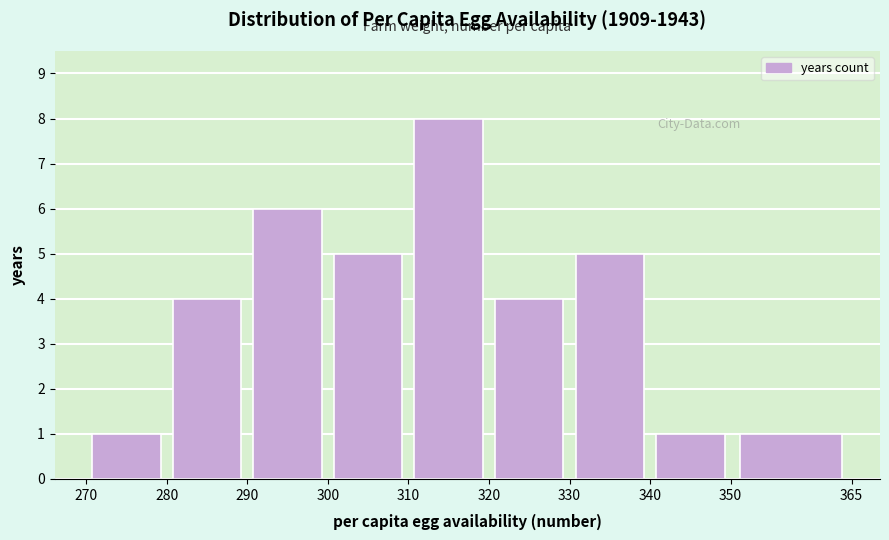

Reading left to right, list every bar in this chart as the range it spans on the x-axis followed by its height. The values are not printed on the chart, so give them approximately, as read against the axis.

270 to 280: 1
280 to 290: 4
290 to 300: 6
300 to 310: 5
310 to 320: 8
320 to 330: 4
330 to 340: 5
340 to 350: 1
350 to 365: 1